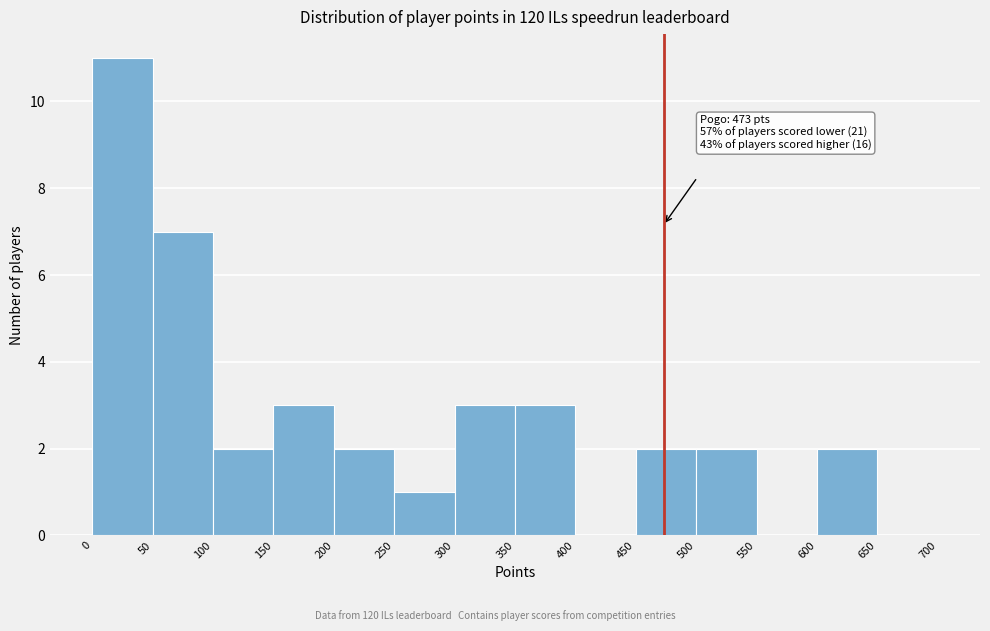

Over which range of the x-axis is the bar tallest?

0 to 50